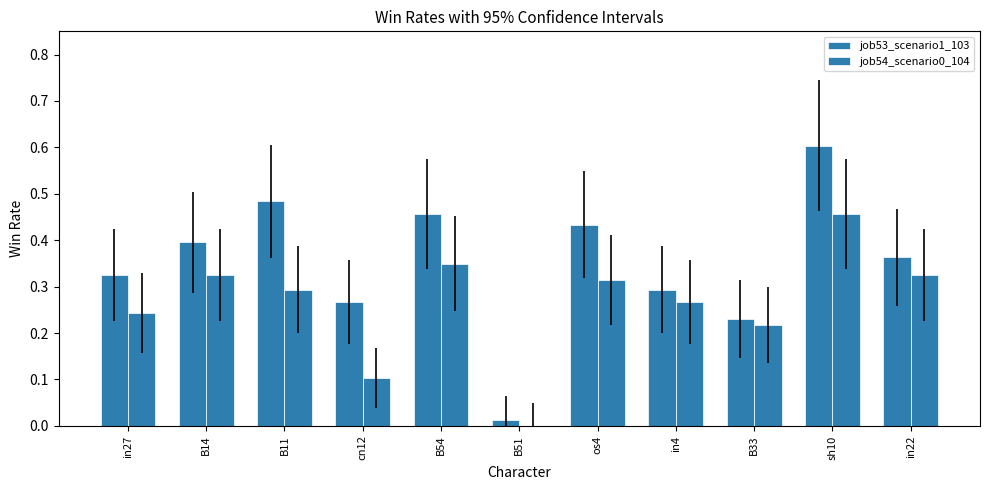

Reading left to right, list all the values displayed in this chart.

job53_scenario1_103: 0.3	0.4	0.5	0.3	0.5	0.0	0.4	0.3	0.2	0.6	0.4
job54_scenario0_104: 0.2	0.3	0.3	0.1	0.3	0.0	0.3	0.3	0.2	0.5	0.3